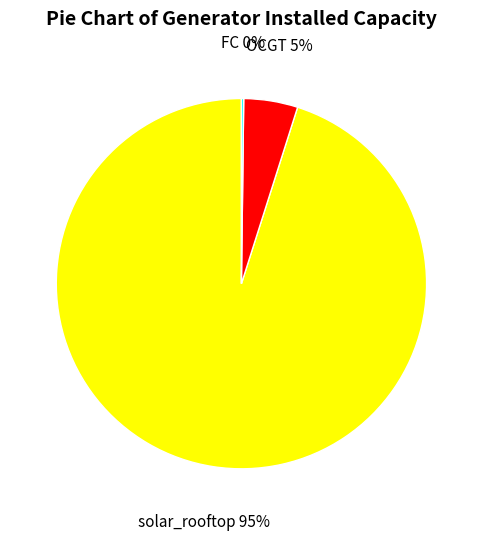

True or false: OCGT accounts for 14% of the total.

False